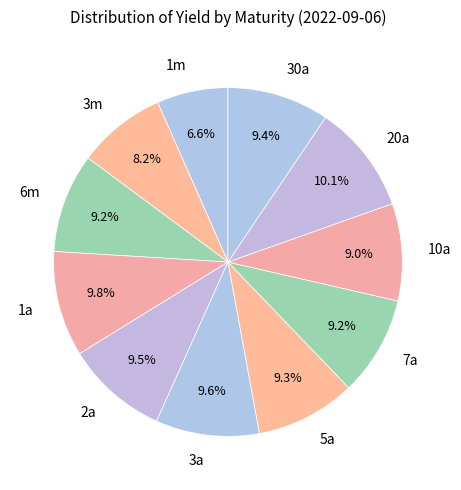

Count the number of slices in the pie.

11